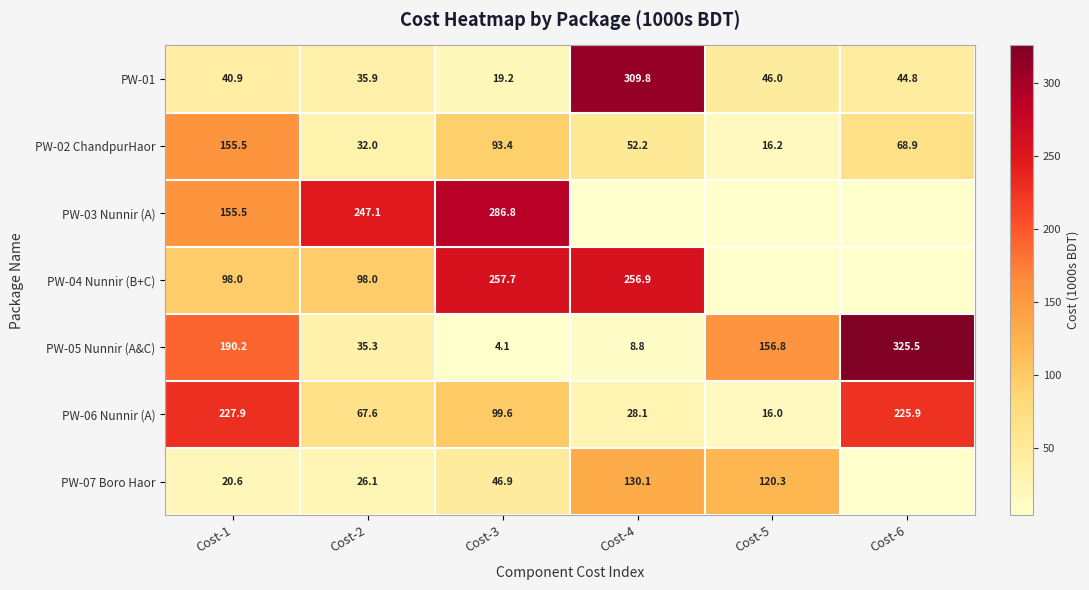

What value does the PW-01 series have at Cost-4?

309.8